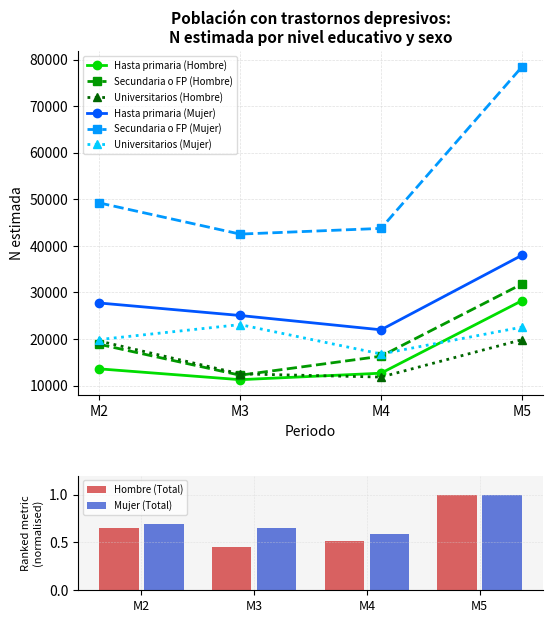

Reading right to left, what are all the values shown in this chart?

Hasta primaria (Hombre): M5=28217	M4=12651	M3=11259	M2=13586
Secundaria o FP (Hombre): M5=31795	M4=16295	M3=12222	M2=18861
Universitarios (Hombre): M5=19839	M4=11821	M3=12507	M2=19563
Hasta primaria (Mujer): M5=37974	M4=21970	M3=25044	M2=27732
Secundaria o FP (Mujer): M5=78425	M4=43746	M3=42523	M2=49227
Universitarios (Mujer): M5=22537	M4=16780	M3=23086	M2=19876